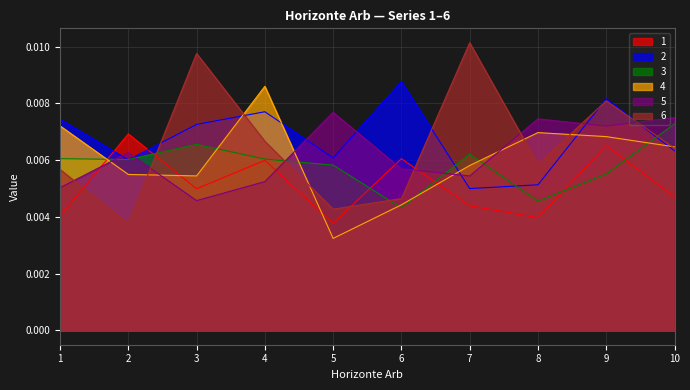

Where do 3 and 5 first cross each other?

1 and 2